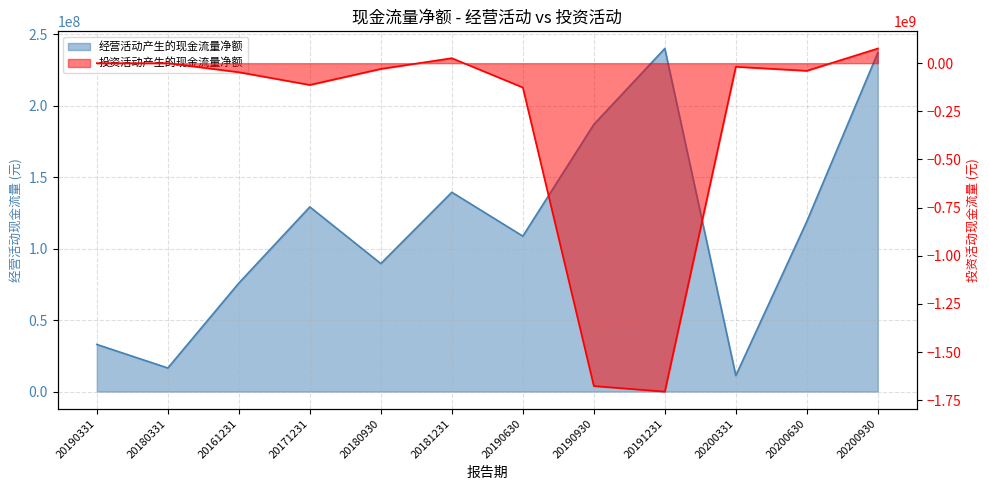

True or false: 经营活动产生的现金流量净额 and 投资活动产生的现金流量净额 intersect in this chart.

False